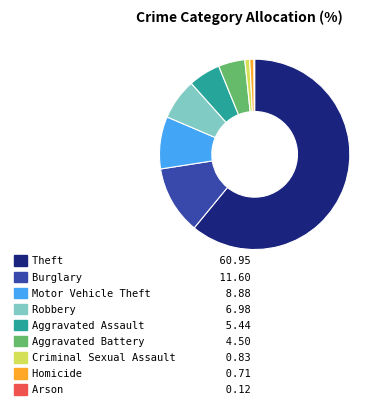

Which slice is the largest?

Theft